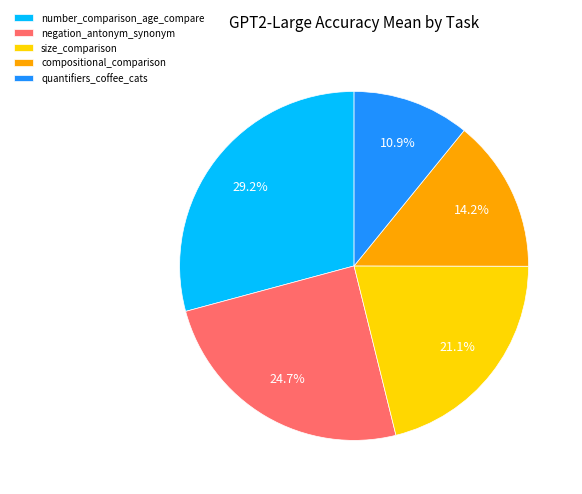

Does number_comparison_age_compare account for over 50% of the chart?

No